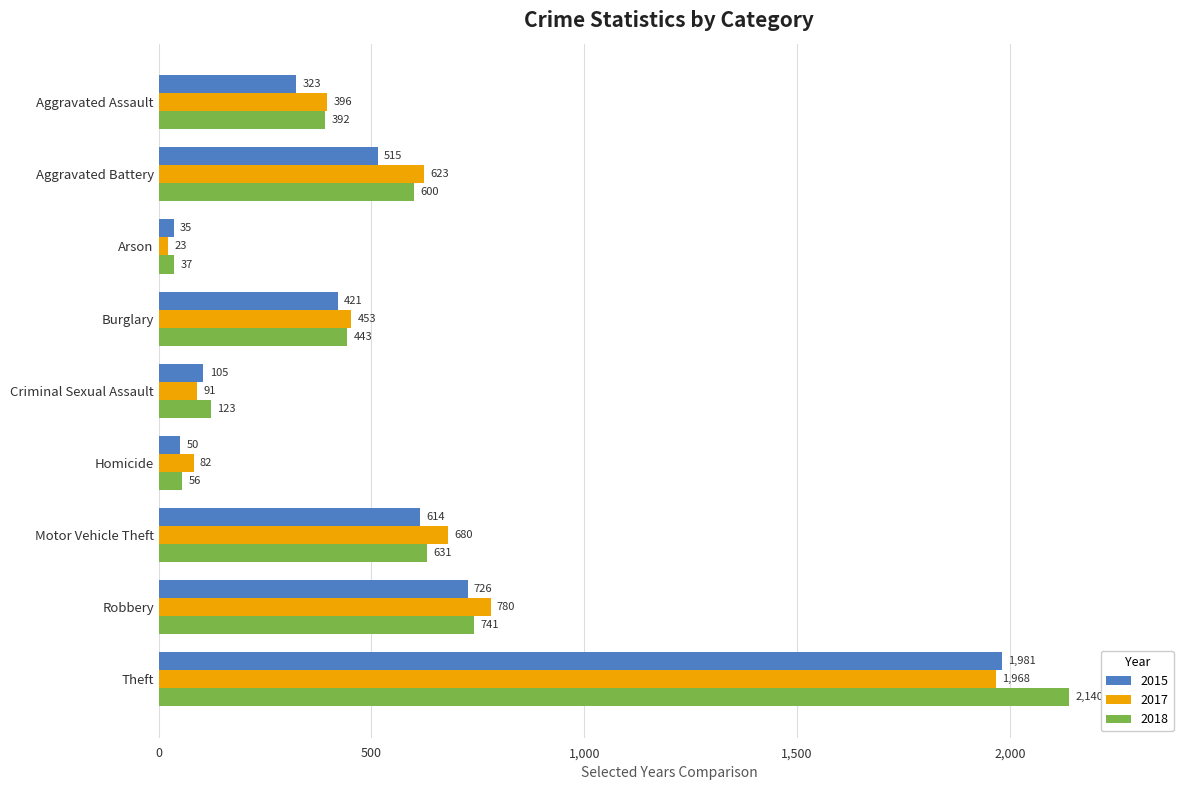

Is it true that 2018 equals 123 at Criminal Sexual Assault?

True